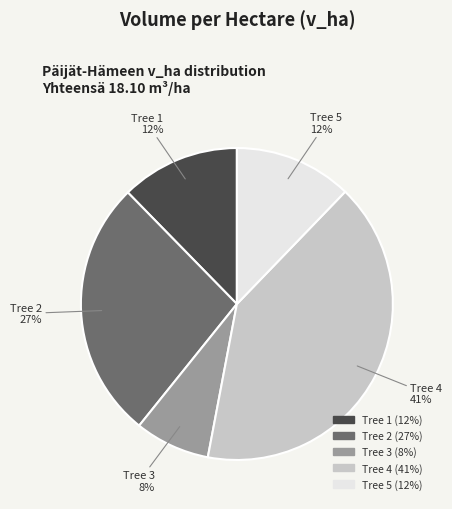

To the nearest percent, what is the average slice percentage?

20%